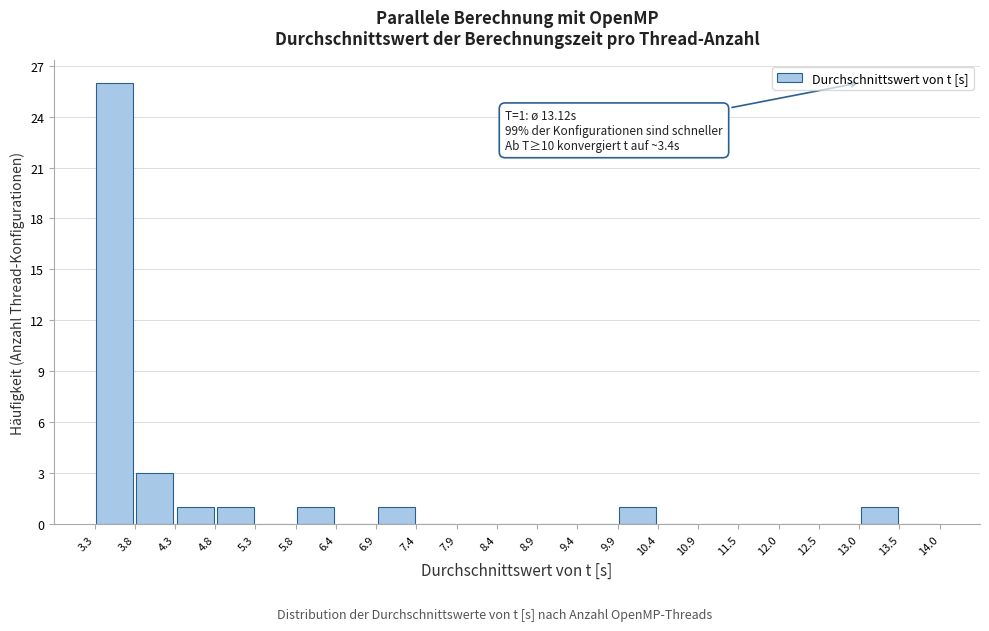

Which range on the x-axis has the tallest bar?

3.3 to 3.8